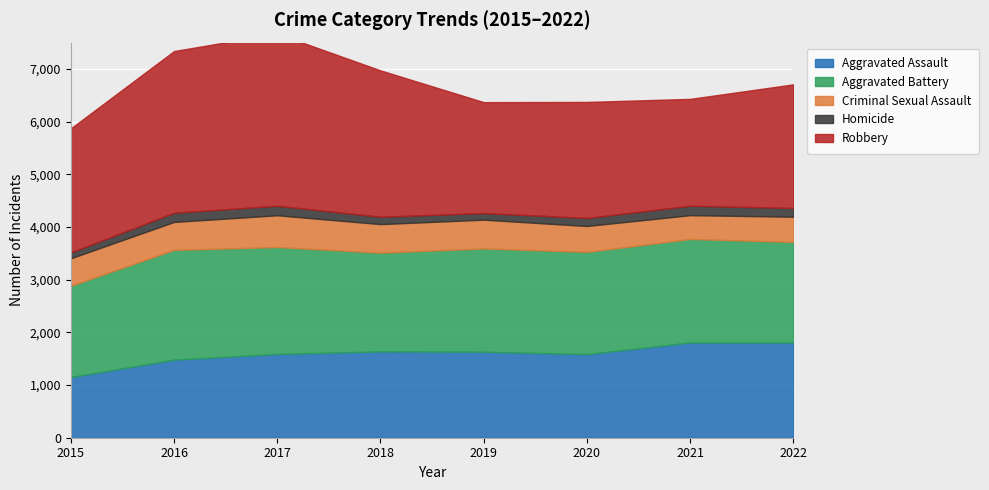

At which label does Aggravated Battery reach its minimum?

2015